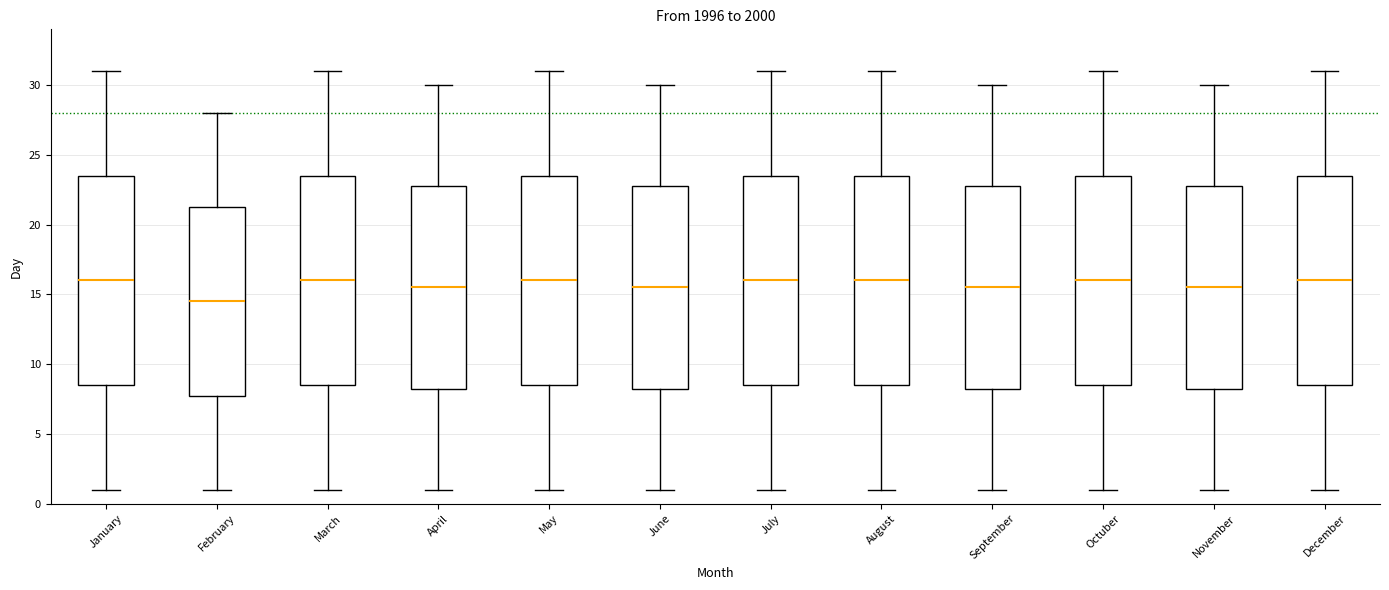

Where is the lower edge of the box for Octuber on the y-axis? The values are not printed on the chart, so give them approximately, as read against the axis.

8.5